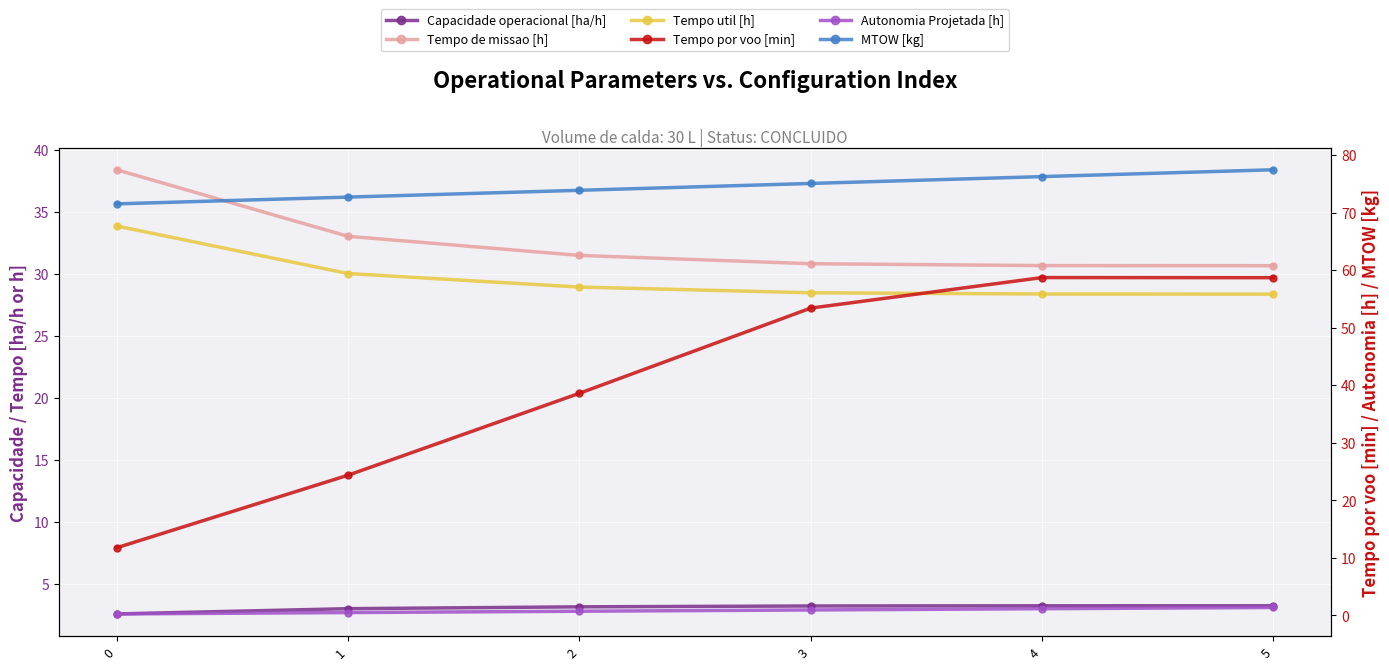

Between 1 and 5, which series saw the biggest shift?

Tempo por voo [min]